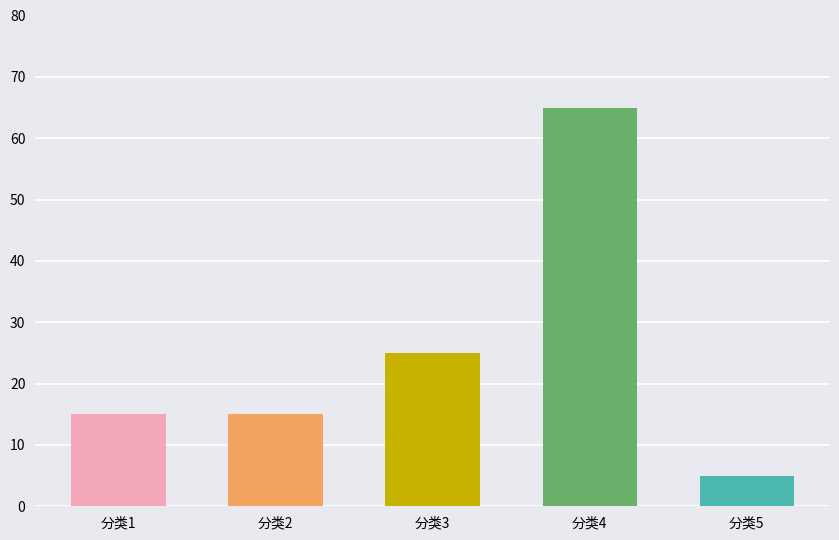

Which category has the highest value across all series?

分类4